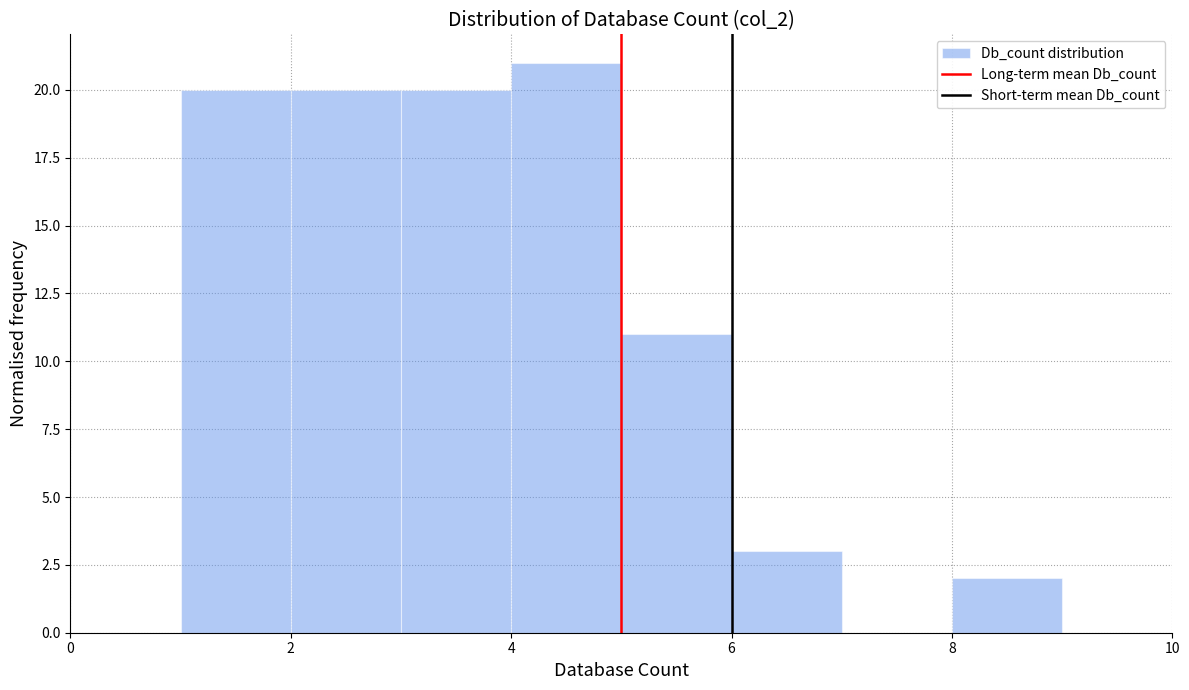

Which range on the x-axis has the tallest bar?

4 to 5